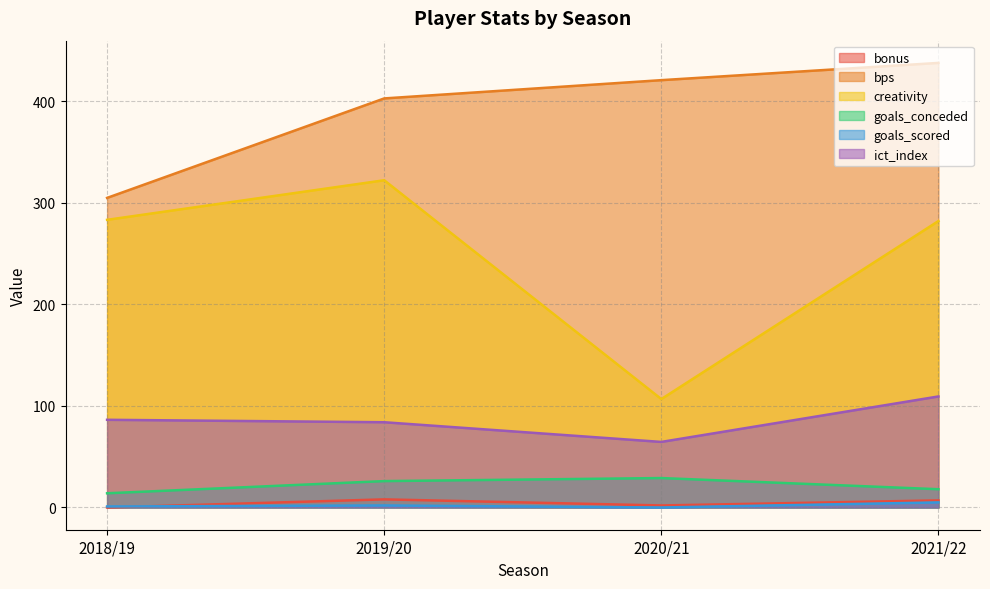

True or false: bps has more than 1 points higher than both neighbors.

False